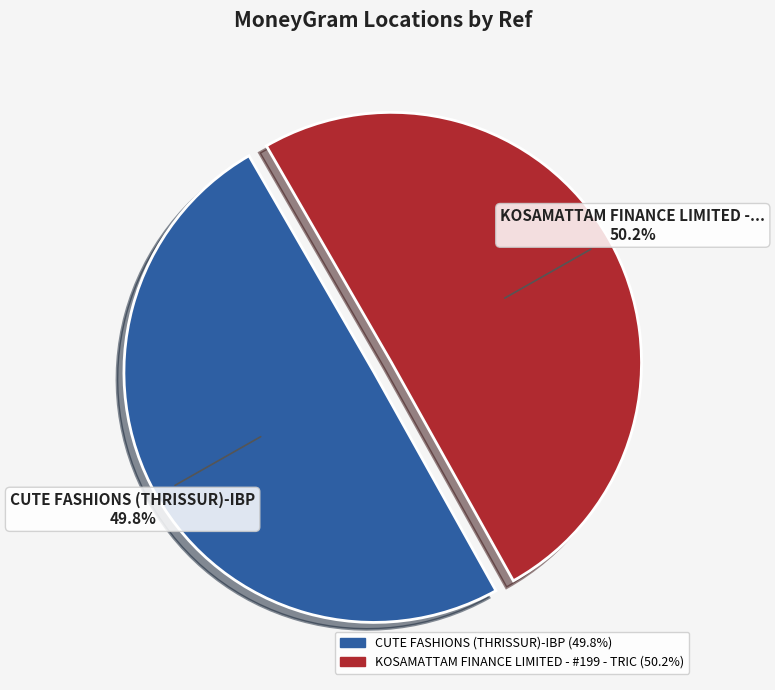

How many segments does this pie chart have?

2